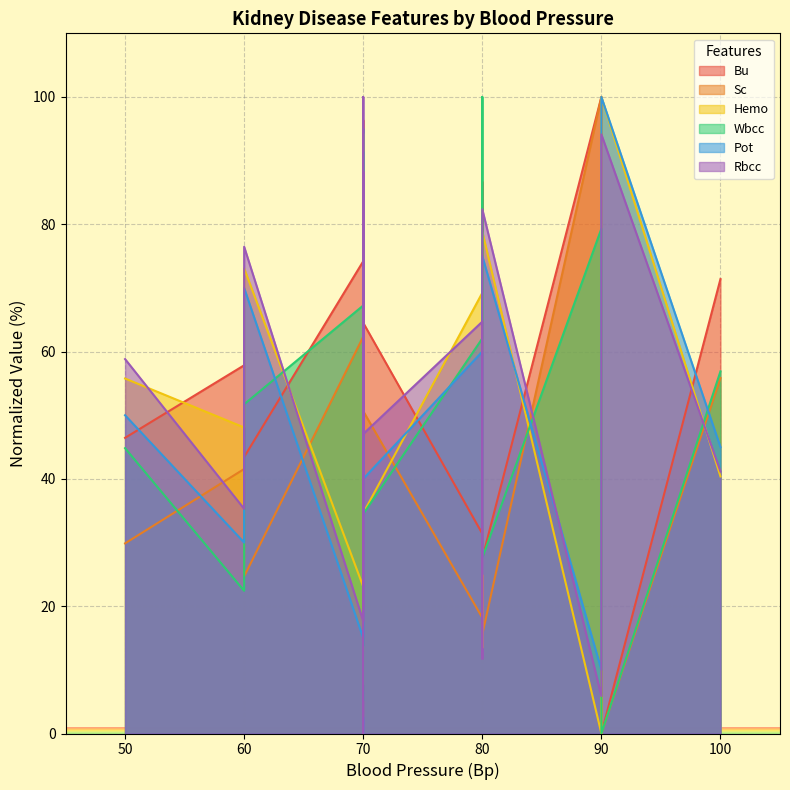

At which label does Bu reach its minimum?

90